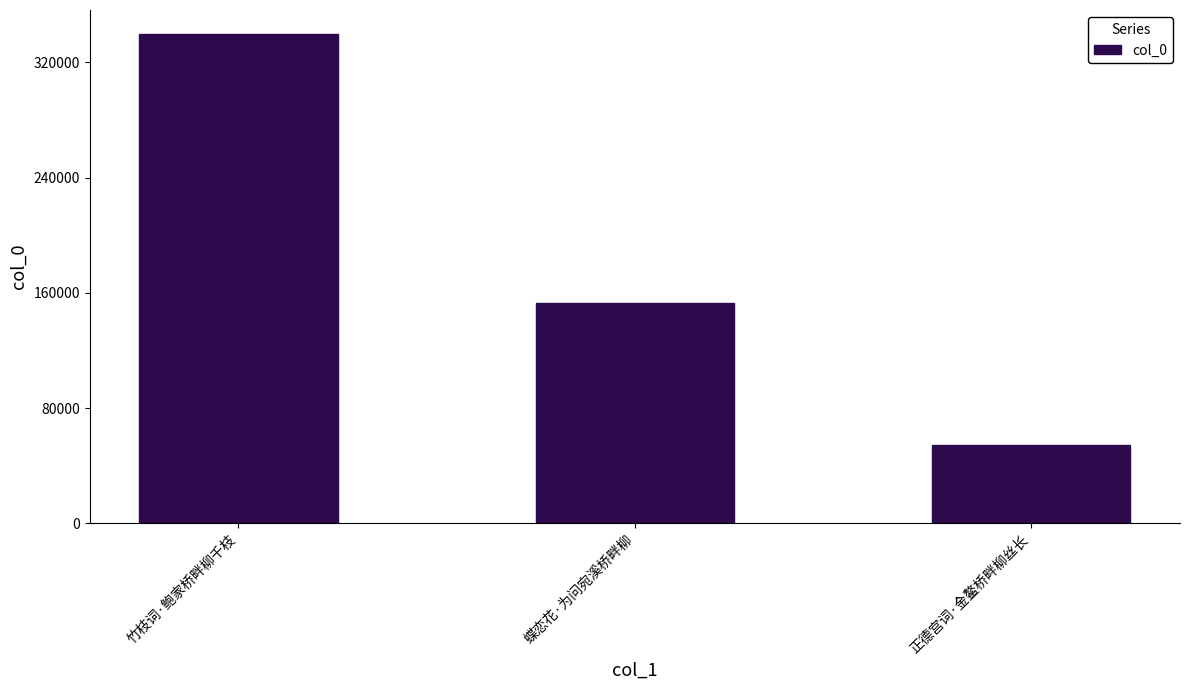

What is the label of the 2nd bar from the right?

蝶恋花·为问宛溪桥畔柳